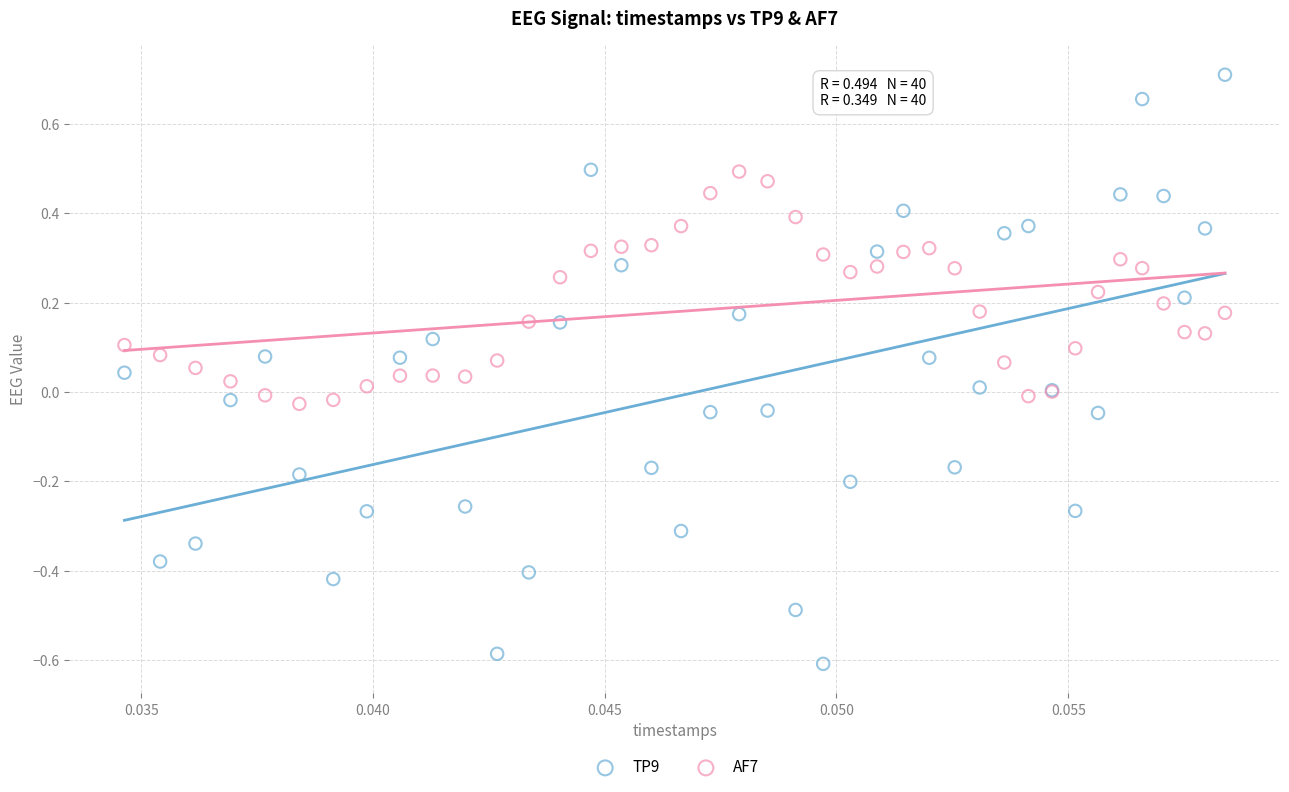

Which series contains the highest Y value?

TP9